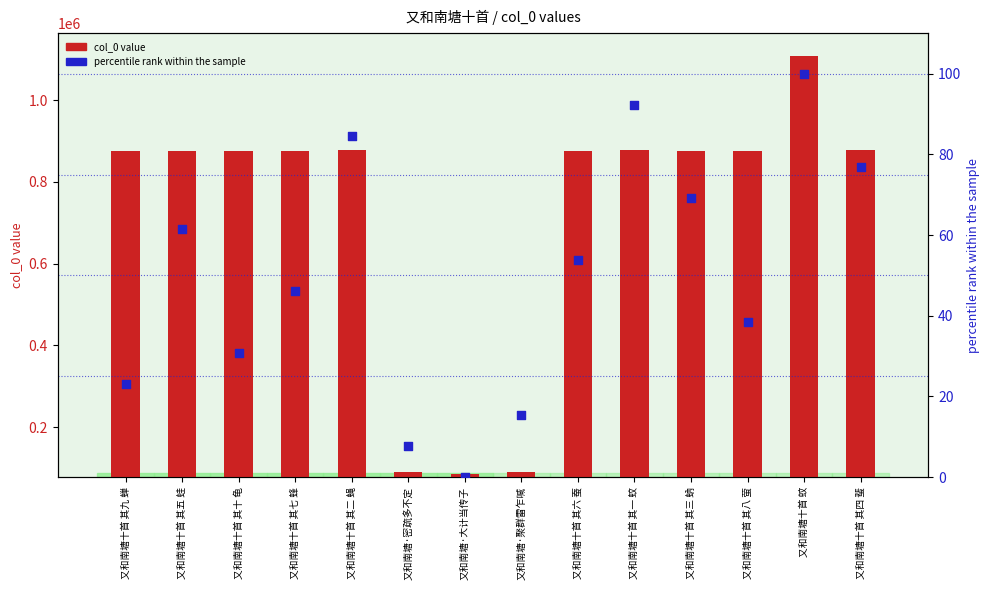

Which series has the largest total across all categories?

col_0 value